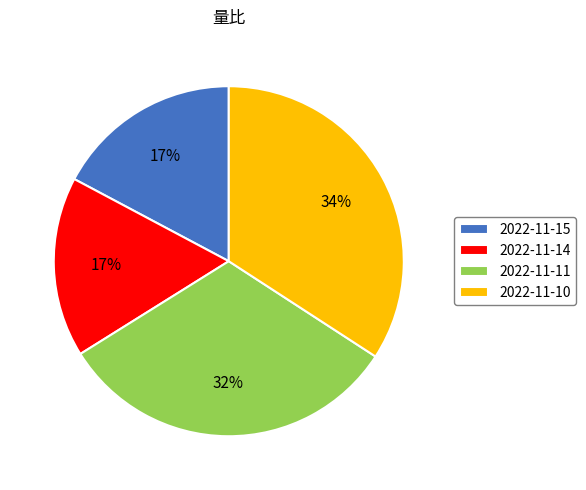

Count the number of slices in the pie.

4